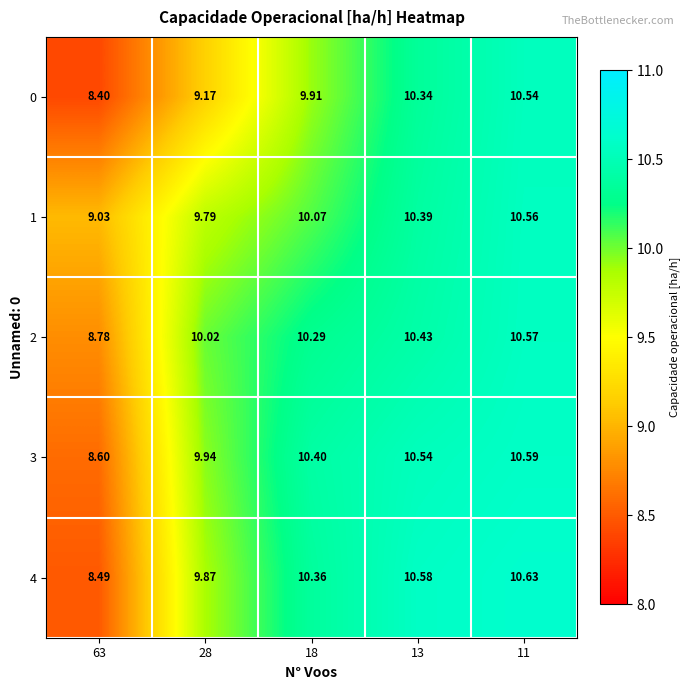

Which series has the largest total across all categories?

2